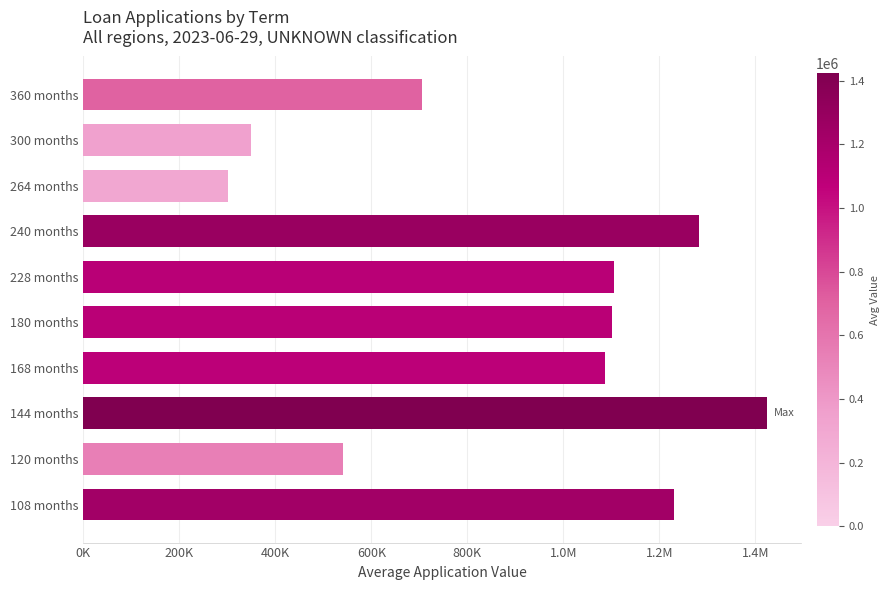

Are the bars horizontal?

Yes